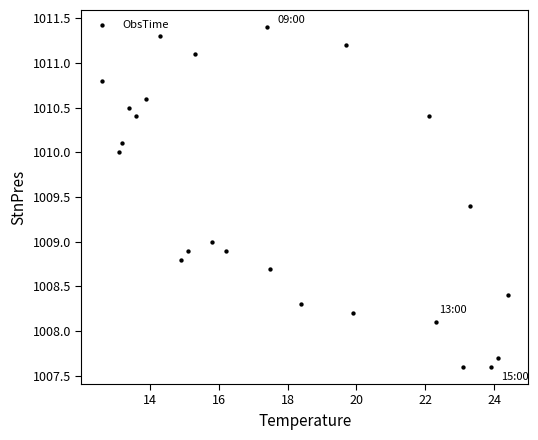

What is the range of Y values (max minus min)?

3.8